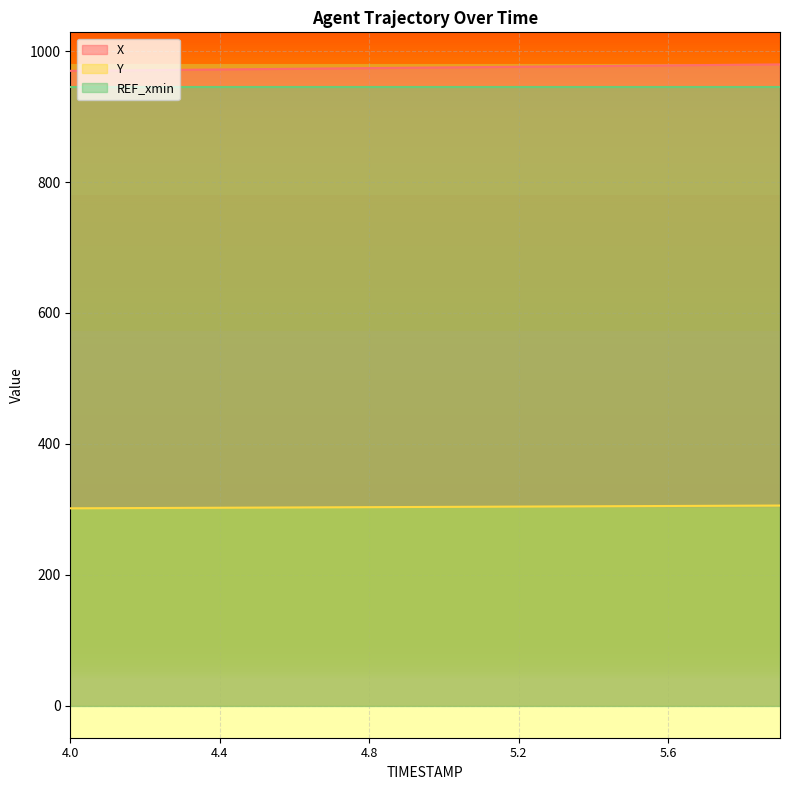

Is it true that X equals 536.6 at 4.5?

False